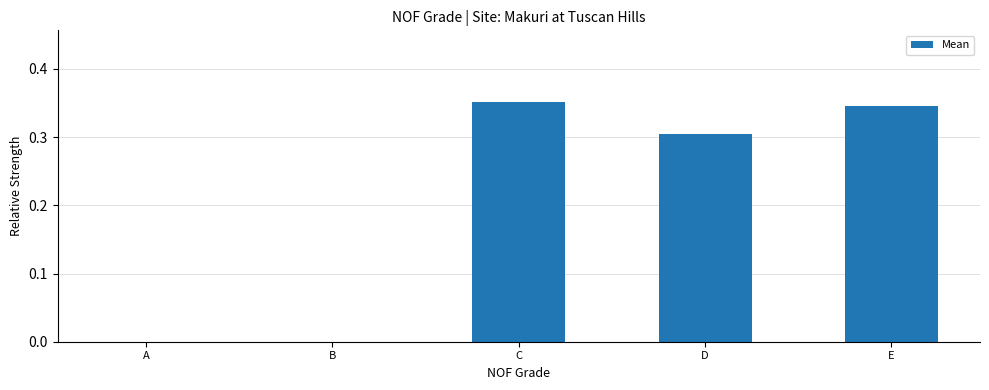

What is the sum of all values?

1.0